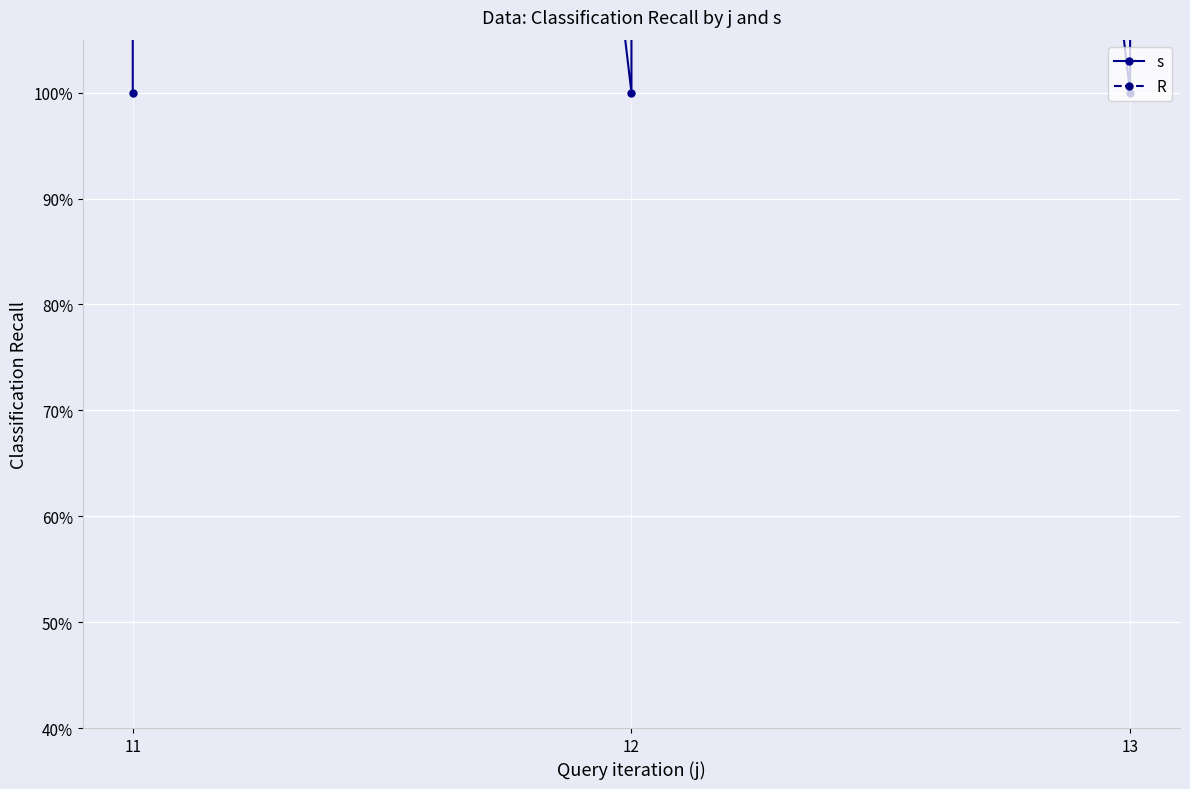

Which series has the widest spread of values?

s